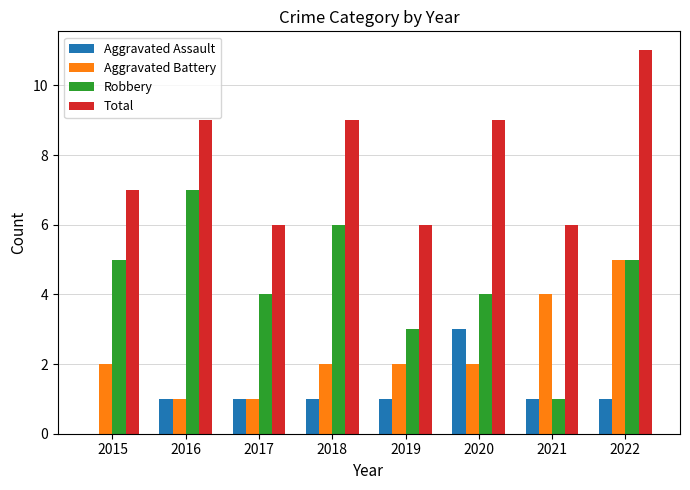

The value of Aggravated Assault at 2022 is 1. True or false?

True